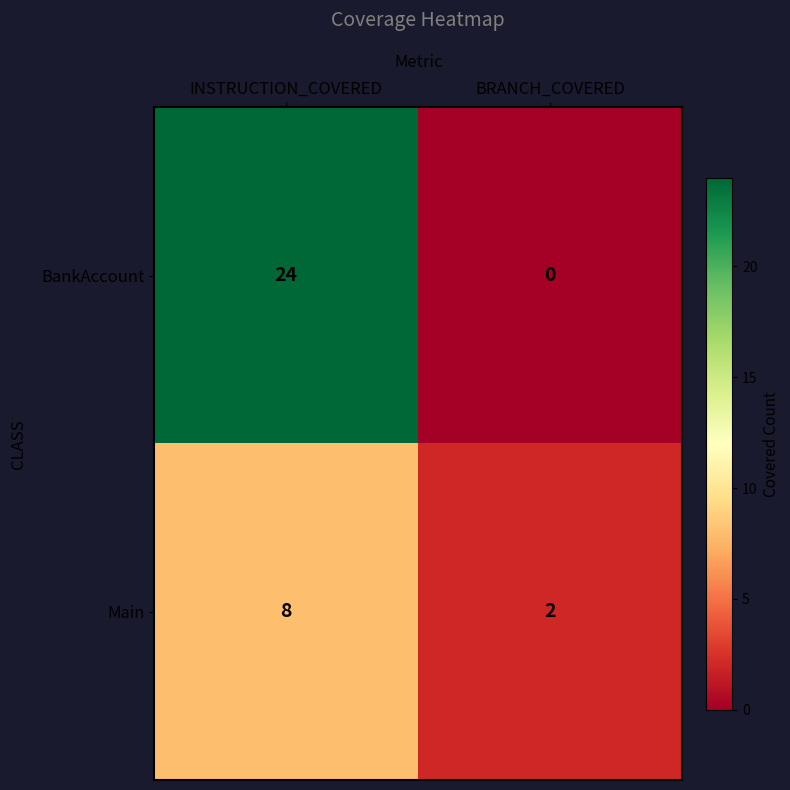

What value does the Main series have at INSTRUCTION_COVERED?

8